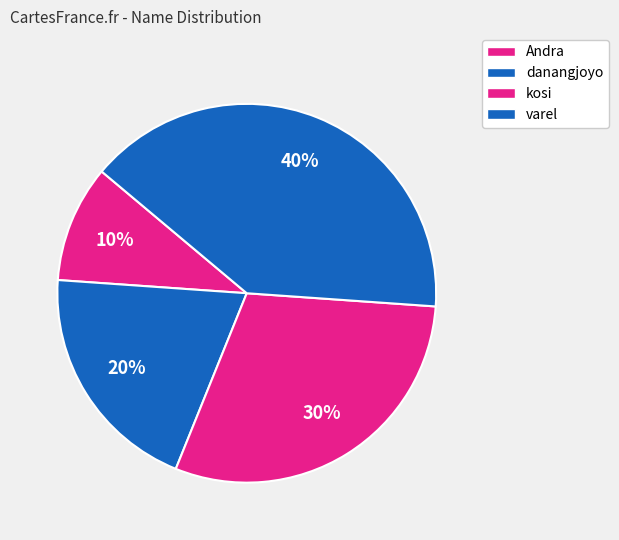

Approximately how many times larger is the value at danangjoyo compared to varel?

0.5